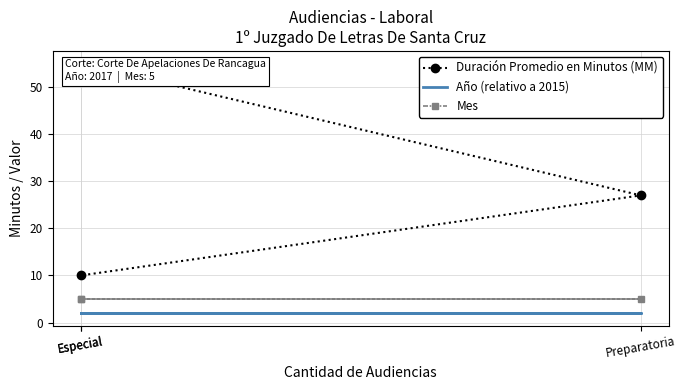

What are all the series names shown in the legend?

Duración Promedio en Minutos (MM), Año (relativo a 2015), Mes